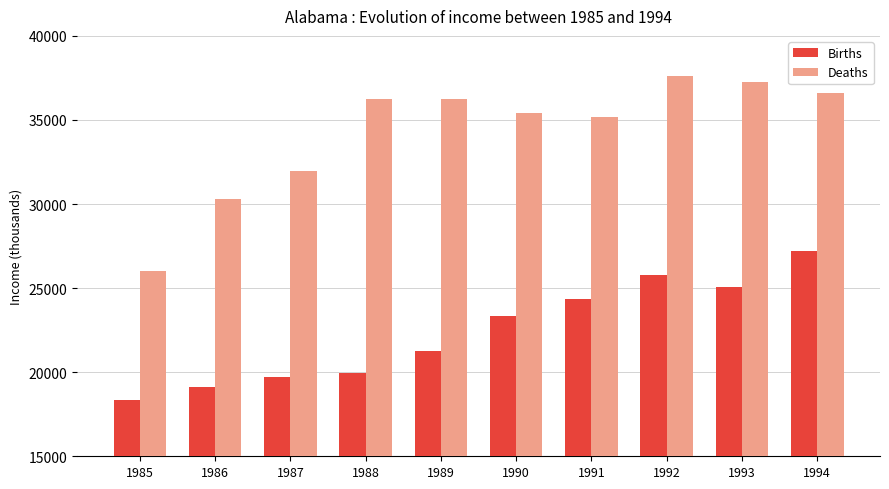

Between 1991 and 1993, which series saw the biggest shift?

Deaths